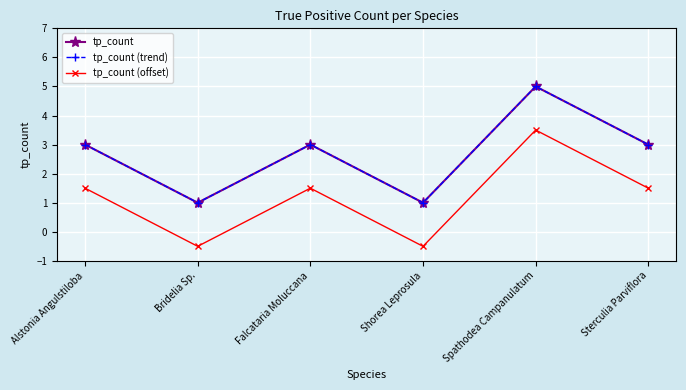

How many lines are shown in the chart?

3